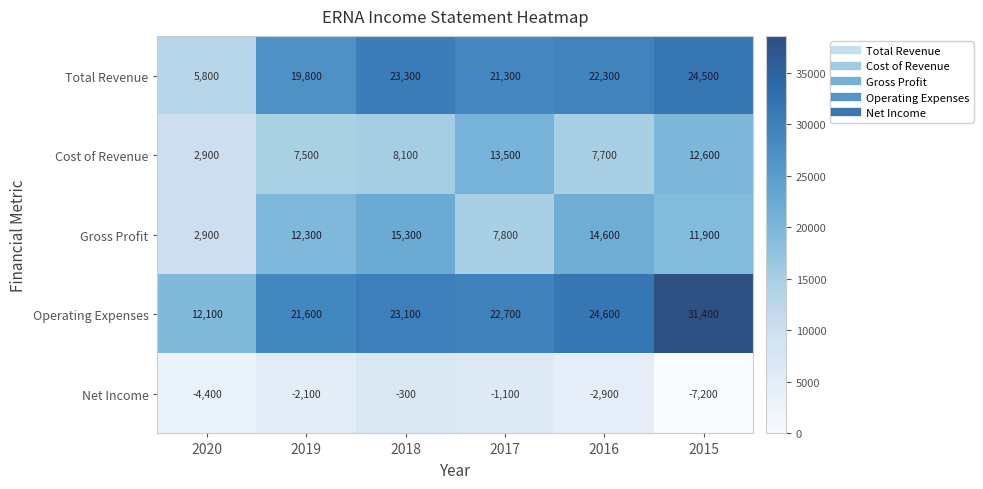

How many distinct data groups are displayed?

5